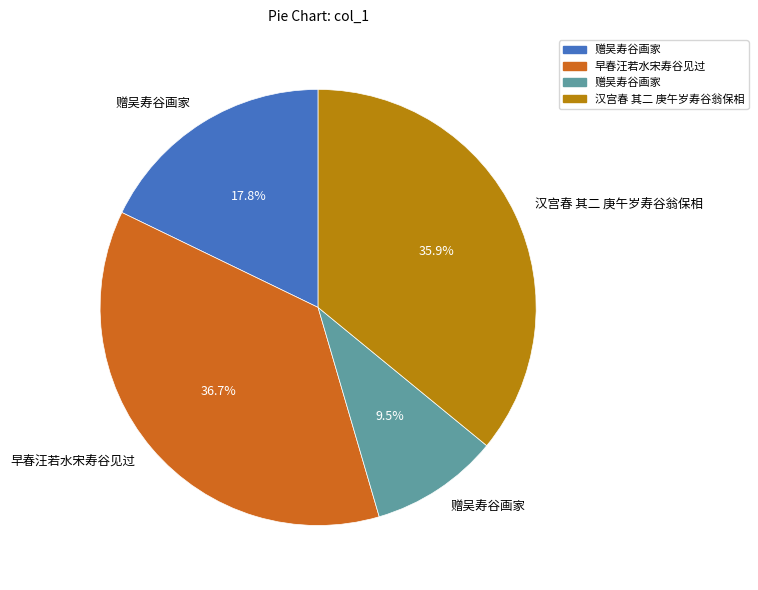

Does any single category account for the majority?

No